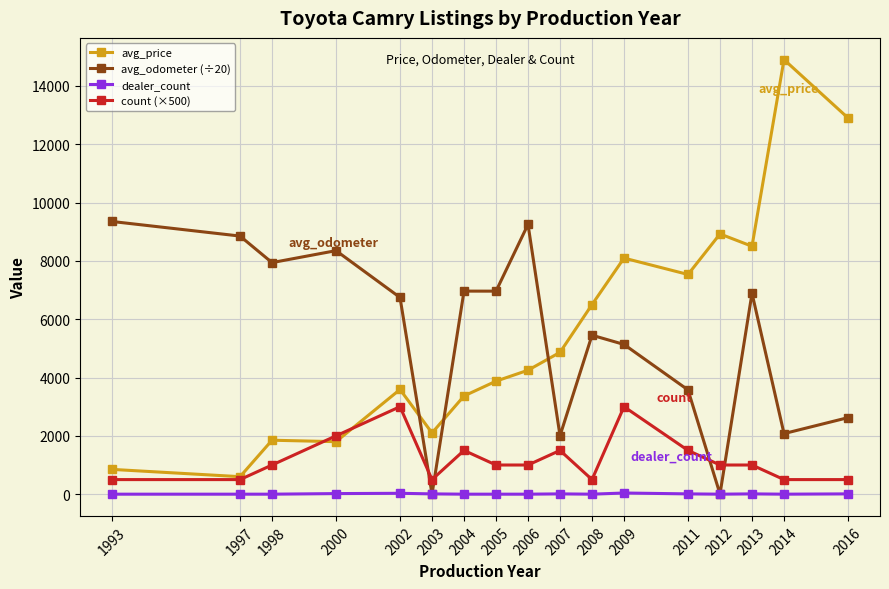

Rank the series by their maximum value, from lowest to highest.

dealer_count, count (×500), avg_odometer (÷20), avg_price